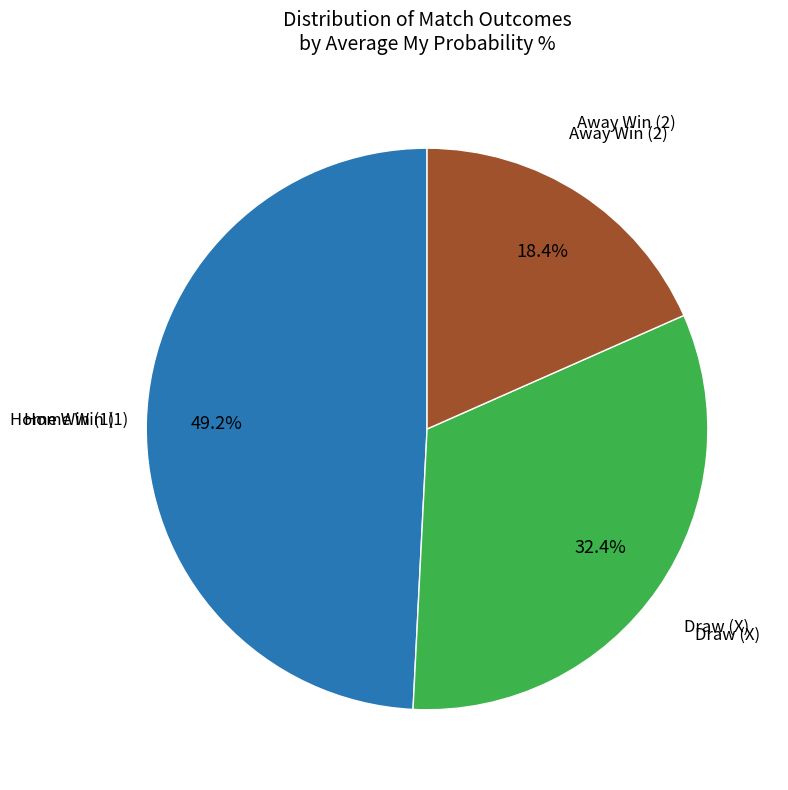

Is there a majority slice in this chart?

No